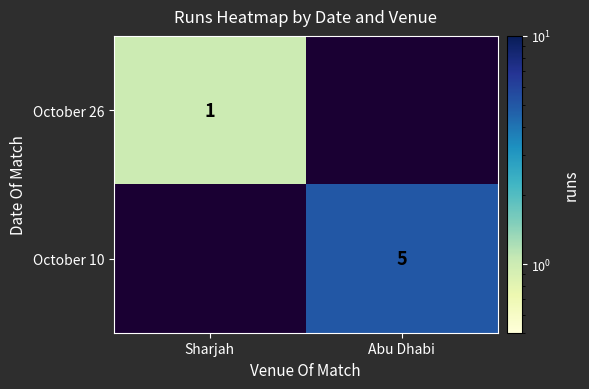

The value of October 26 at Sharjah is 2. True or false?

False